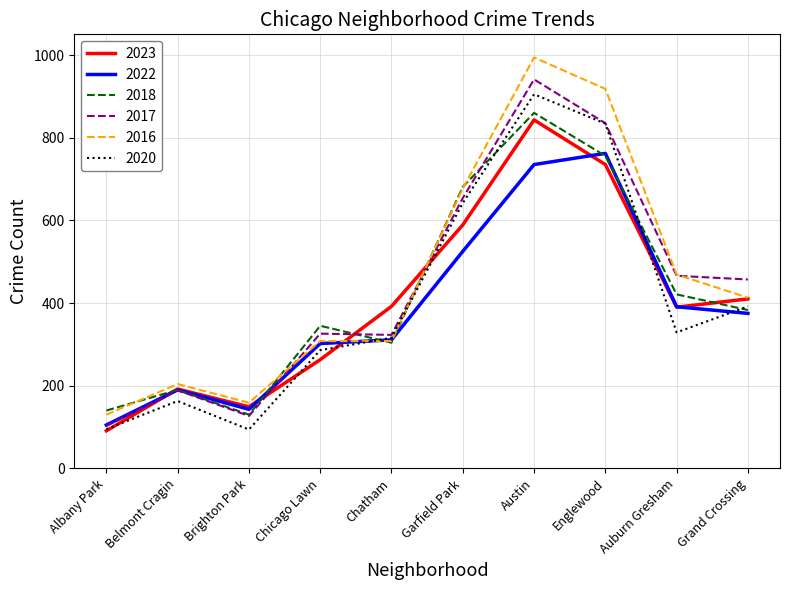

Which series changed the most between Belmont Cragin and Grand Crossing?

2017